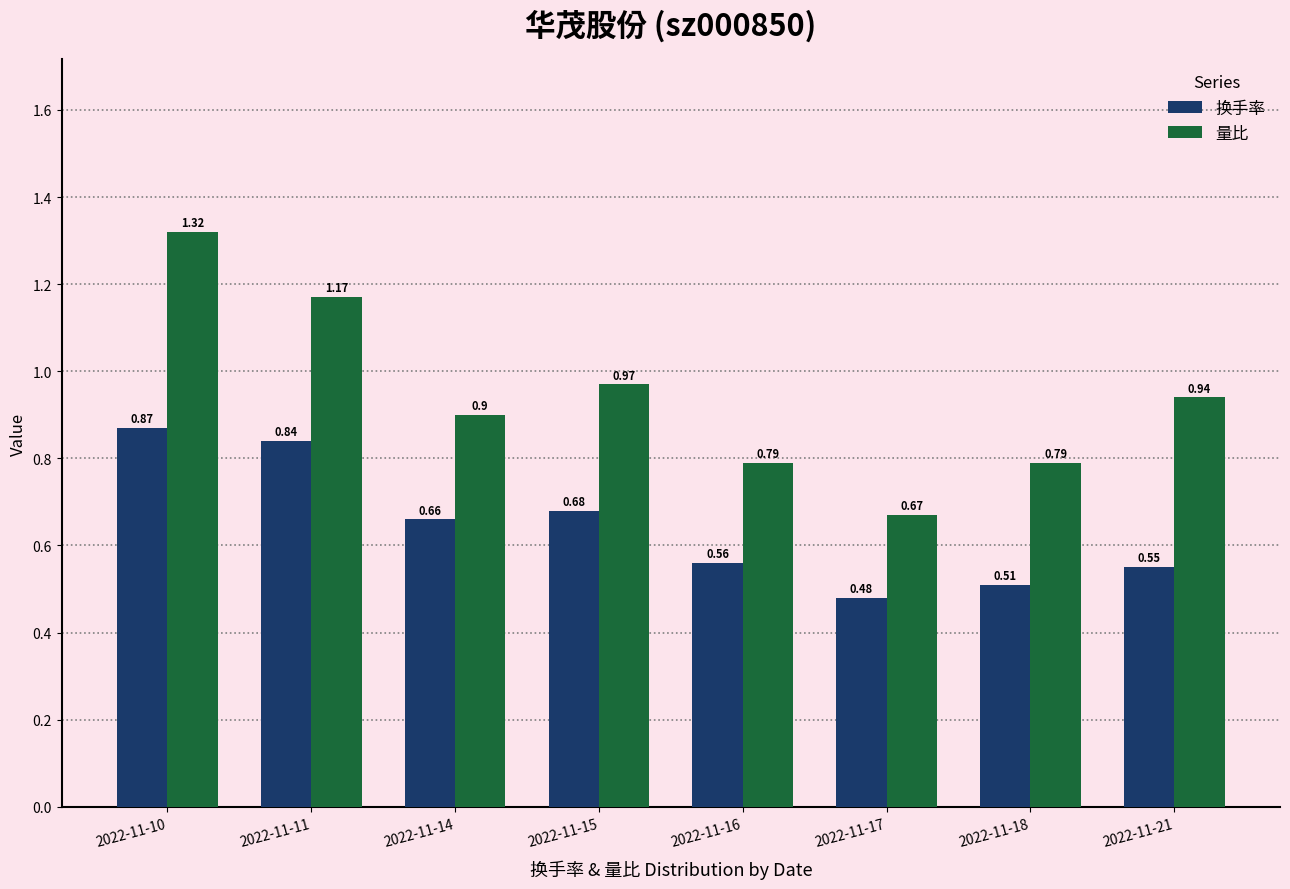

At which category is the sum across all series the highest?

2022-11-10